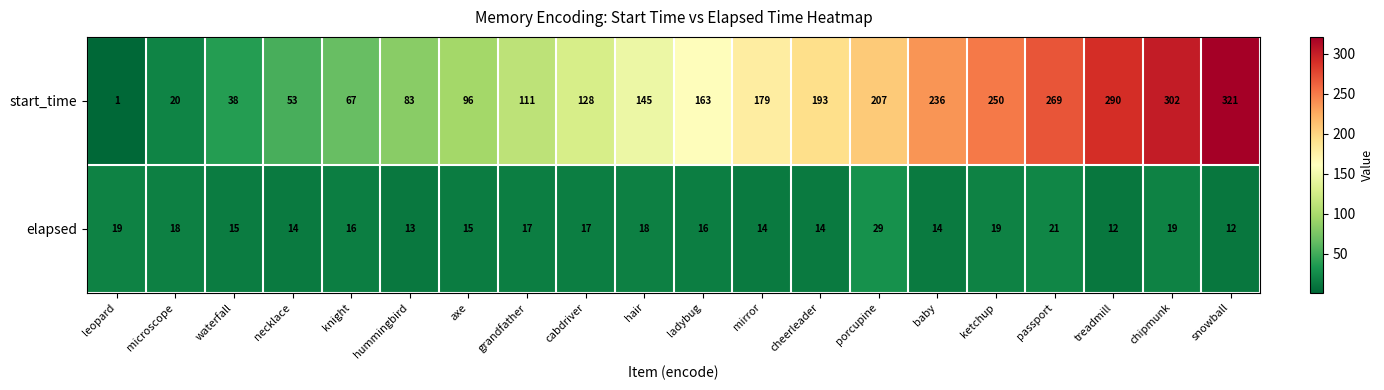

How many distinct data groups are displayed?

2